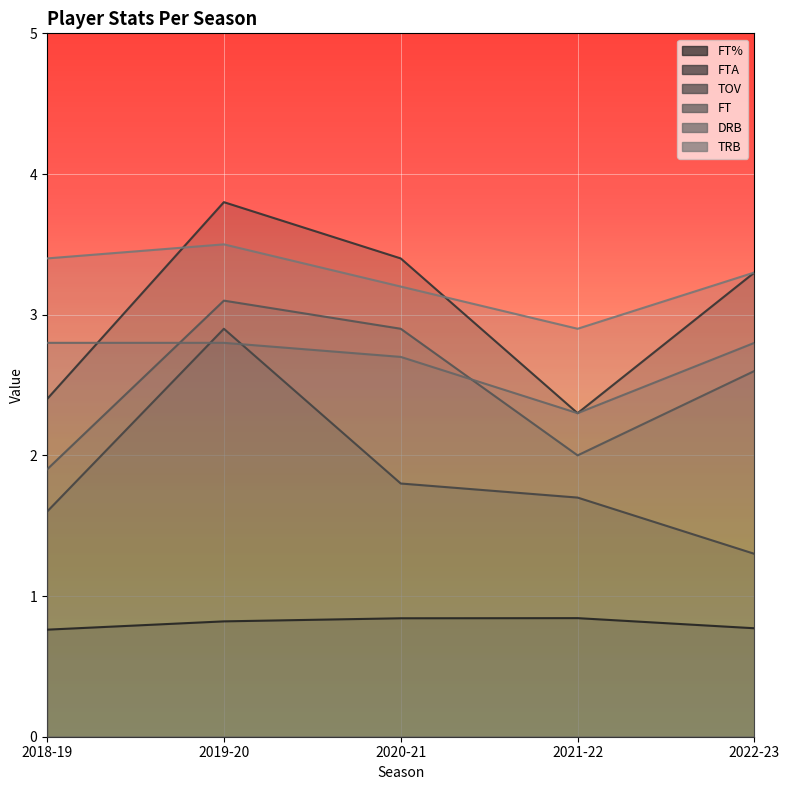

What is the label of the 1st point from the right?

2022-23